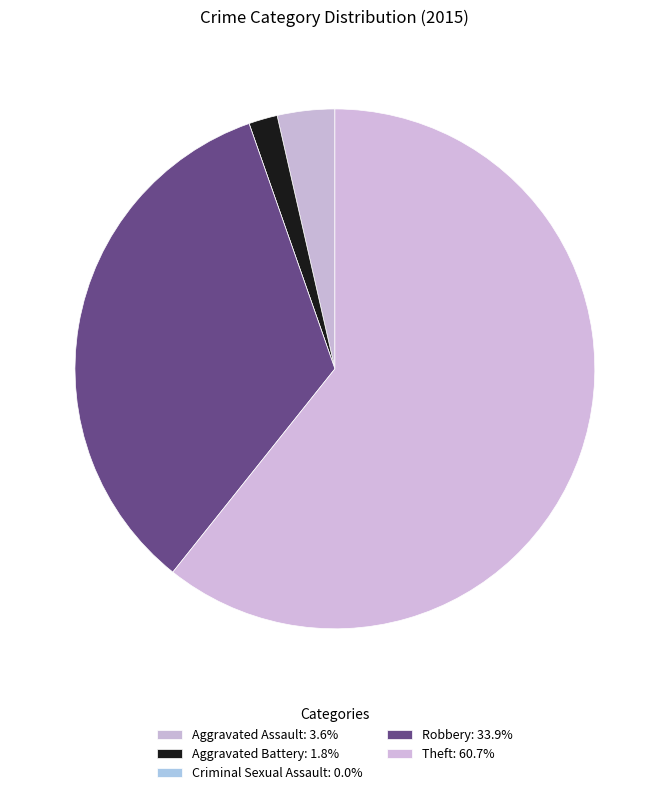

Which category has the biggest portion of the pie?

Theft